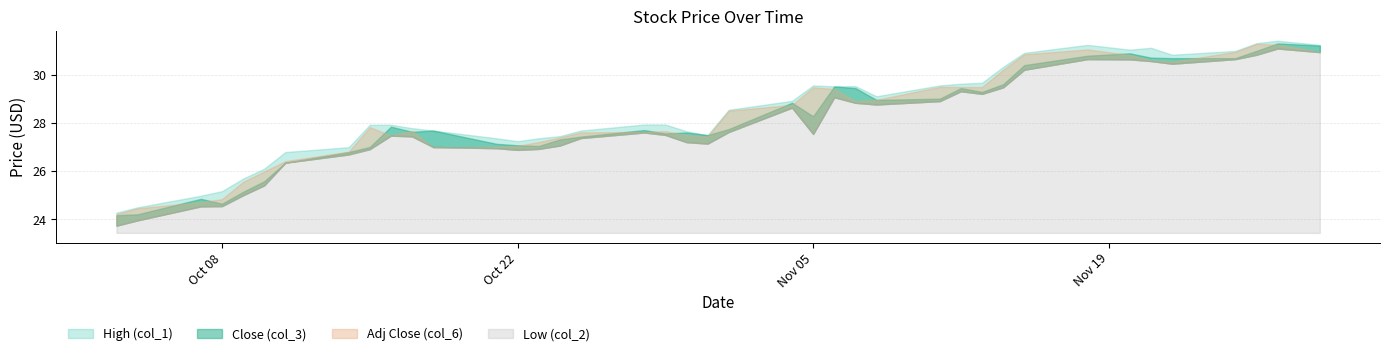

What is the sum of all High (col_1) values?

1138.2